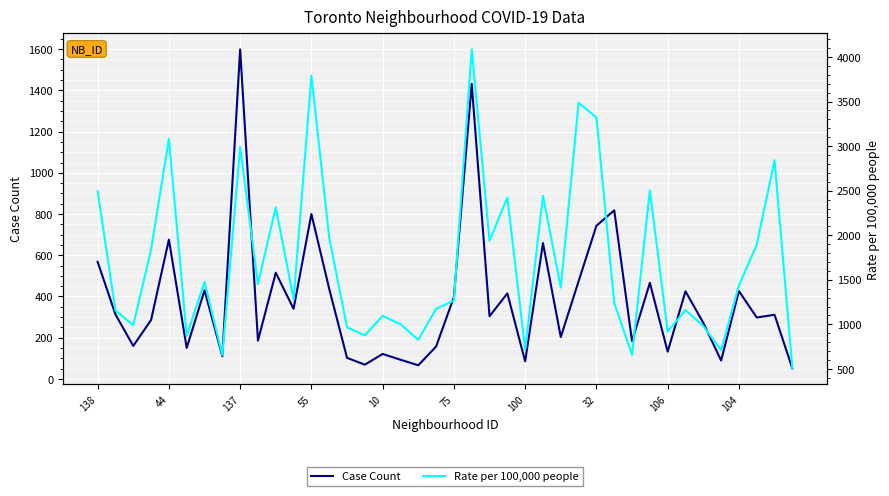

What is the greatest value displayed?

4085.4